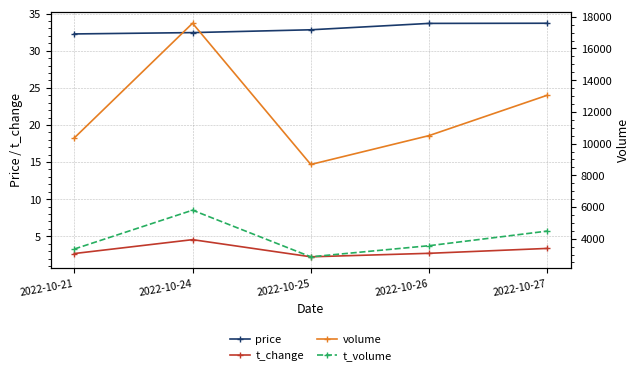

Reading left to right, transcribe all the data shown in this chart.

price: 2022-10-21=32.3	2022-10-24=32.4	2022-10-25=32.8	2022-10-26=33.7	2022-10-27=33.7
t_change: 2022-10-21=2.7	2022-10-24=4.5	2022-10-25=2.2	2022-10-26=2.7	2022-10-27=3.4
volume: 2022-10-21=10357.0	2022-10-24=17591.0	2022-10-25=8681.0	2022-10-26=10503.0	2022-10-27=13050.0
t_volume: 2022-10-21=3348.0	2022-10-24=5798.0	2022-10-25=2857.0	2022-10-26=3557.0	2022-10-27=4480.0